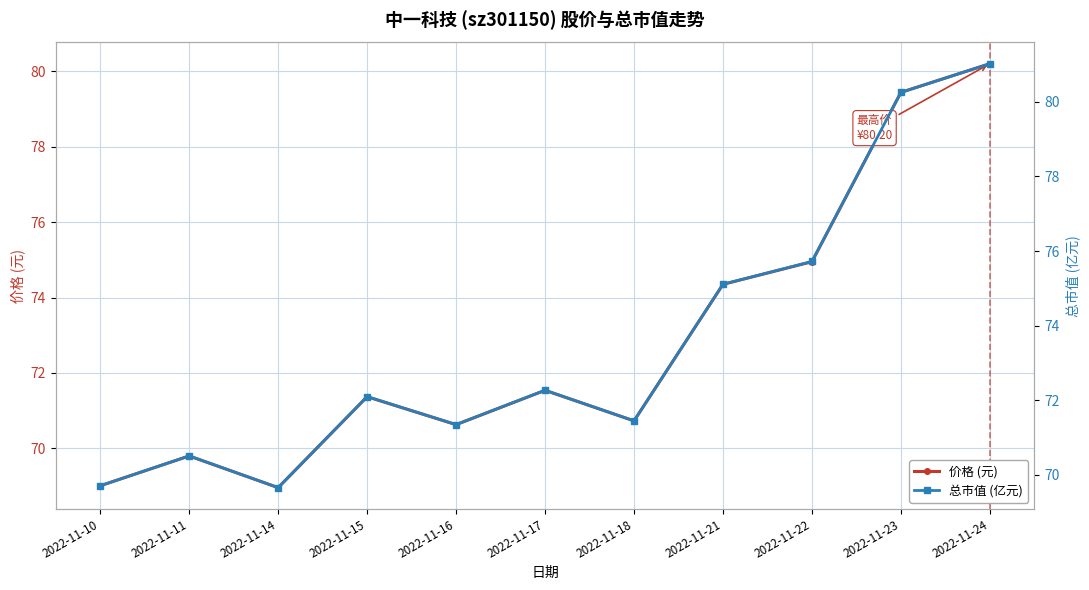

Reading left to right, transcribe all the data shown in this chart.

价格 (元): 2022-11-10=69.0	2022-11-11=69.8	2022-11-14=69.0	2022-11-15=71.4	2022-11-16=70.6	2022-11-17=71.5	2022-11-18=70.7	2022-11-21=74.3	2022-11-22=75.0	2022-11-23=79.4	2022-11-24=80.2
总市值 (亿元): 2022-11-10=69.7	2022-11-11=70.5	2022-11-14=69.7	2022-11-15=72.1	2022-11-16=71.3	2022-11-17=72.3	2022-11-18=71.5	2022-11-21=75.1	2022-11-22=75.7	2022-11-23=80.2	2022-11-24=81.0